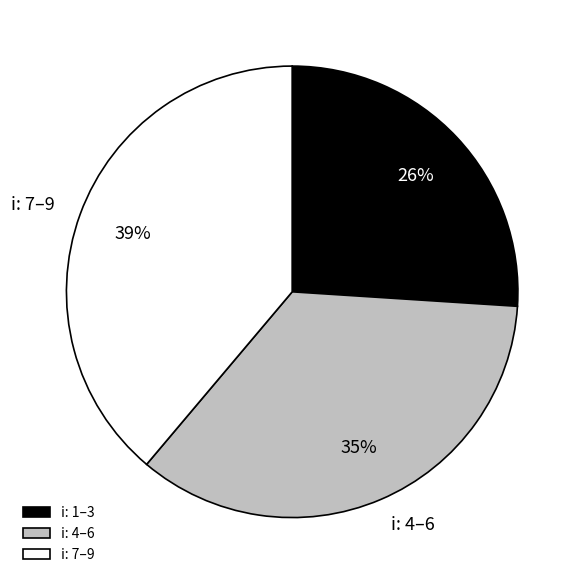

Is there a majority slice in this chart?

No